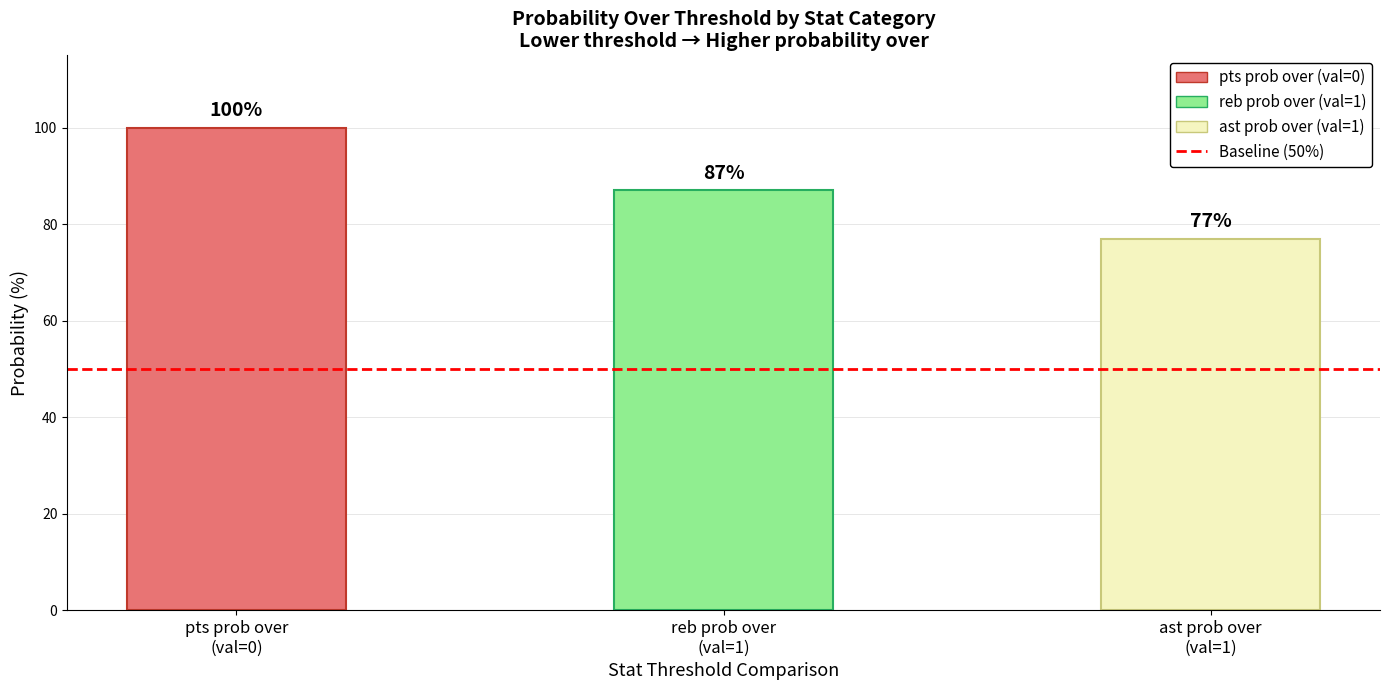

Does the chart contain any negative values?

No